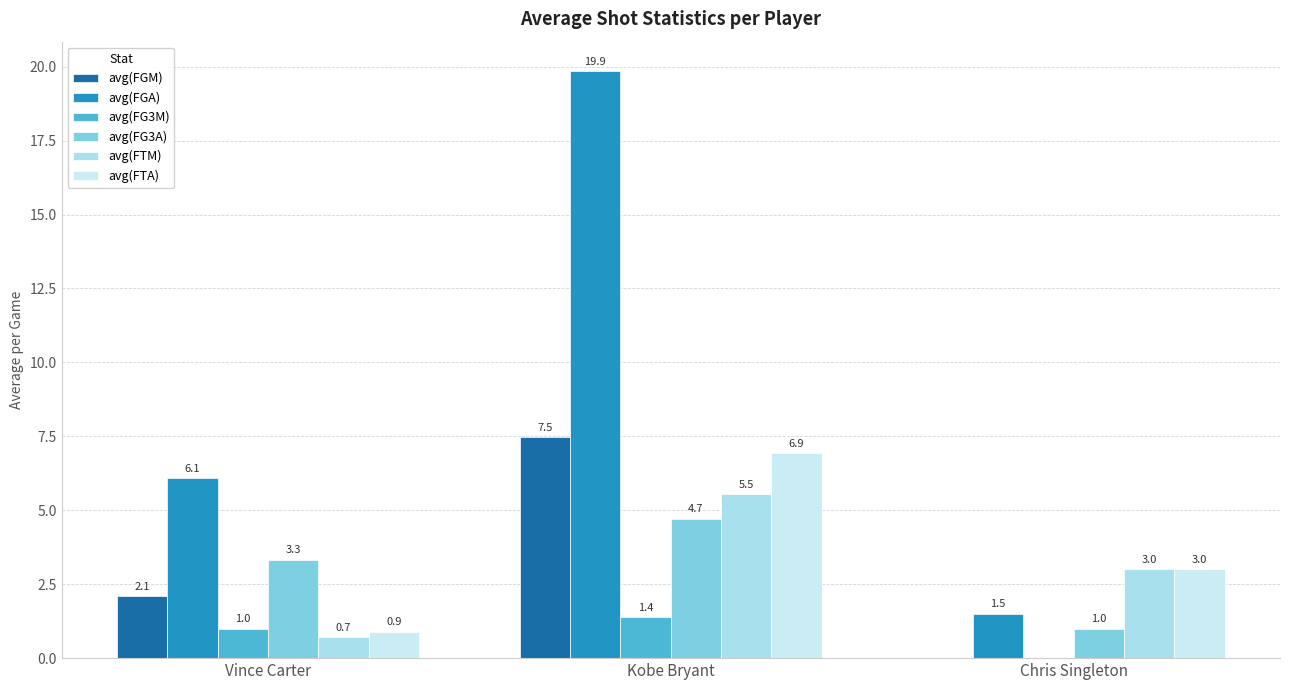

Reading right to left, what are all the values shown in this chart?

avg(FGM): Chris Singleton=0.0	Kobe Bryant=7.5	Vince Carter=2.1
avg(FGA): Chris Singleton=1.5	Kobe Bryant=19.9	Vince Carter=6.1
avg(FG3M): Chris Singleton=0.0	Kobe Bryant=1.4	Vince Carter=1.0
avg(FG3A): Chris Singleton=1.0	Kobe Bryant=4.7	Vince Carter=3.3
avg(FTM): Chris Singleton=3.0	Kobe Bryant=5.5	Vince Carter=0.7
avg(FTA): Chris Singleton=3.0	Kobe Bryant=6.9	Vince Carter=0.9